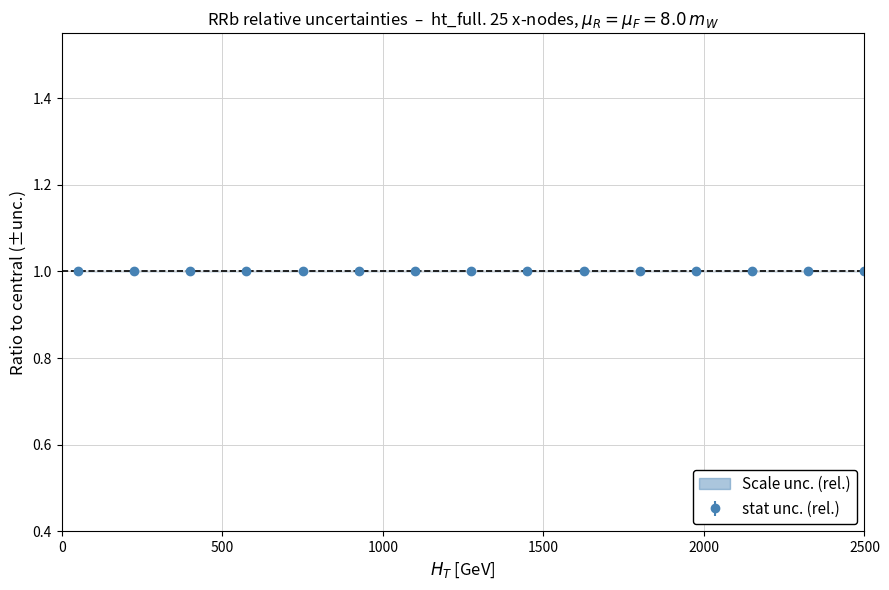

Reading right to left, transcribe all the data shown in this chart.

upper: 1	1	1	1	1	1	1	1	1	1	1	1	1	1	1
lower: 1	1	1	1	1	1	1	1	1	1	1	1	1	1	1
center: 1	1	1	1	1	1	1	1	1	1	1	1	1	1	1
err_up: 0	0	0	0	0	0	0	0	0	0	0	0	0	0	0
err_dn: 0	0	0	0	0	0	0	0	0	0	0	0	0	0	0